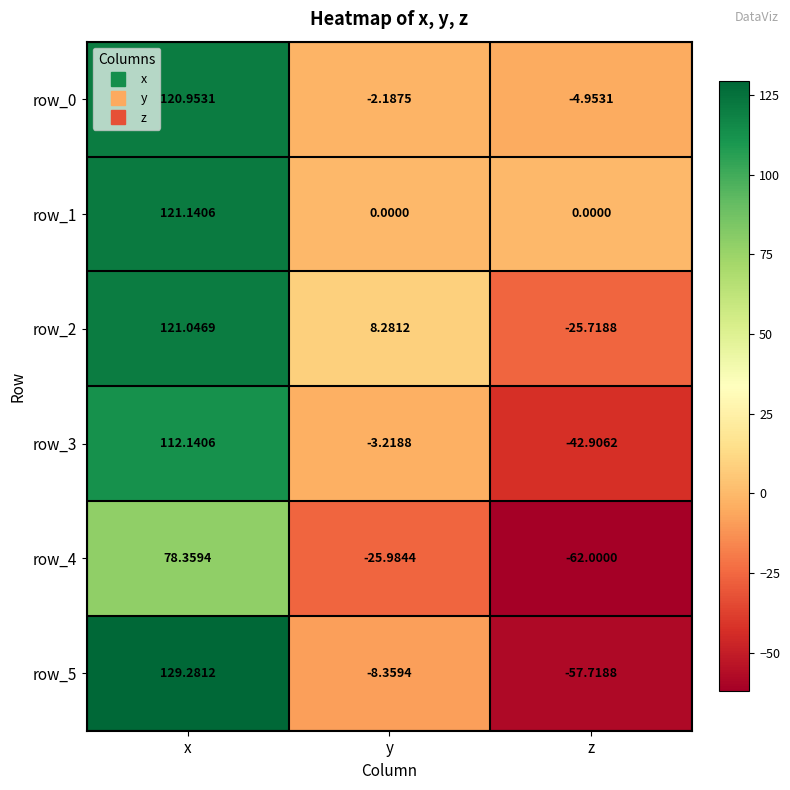

Is the value of row_5 at x greater than the value of row_4 at z?

Yes